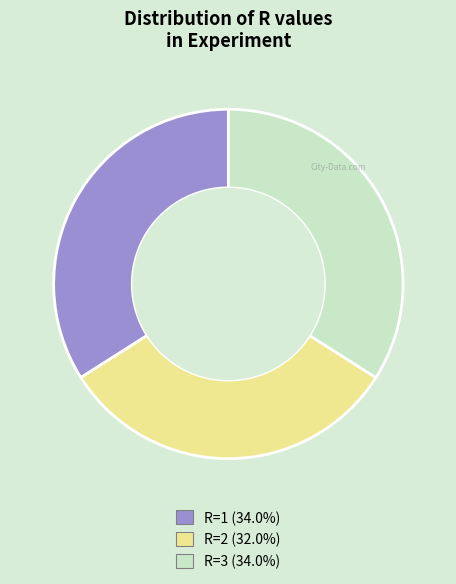

What is the ratio of the value at R=3 to the value at R=2?

1.1